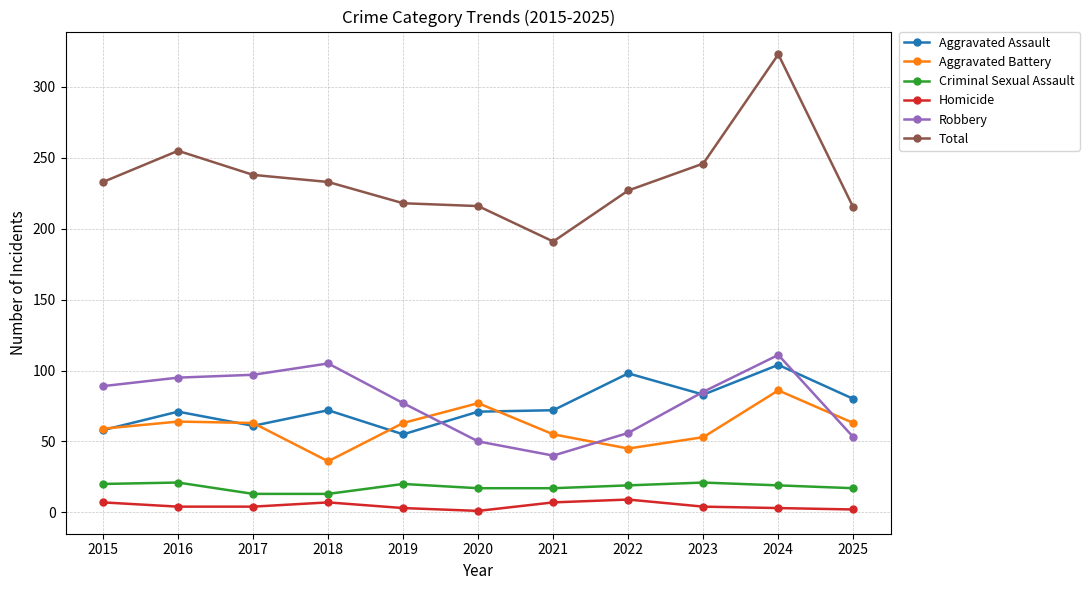

True or false: Aggravated Battery has a value of 29 at 2022.

False